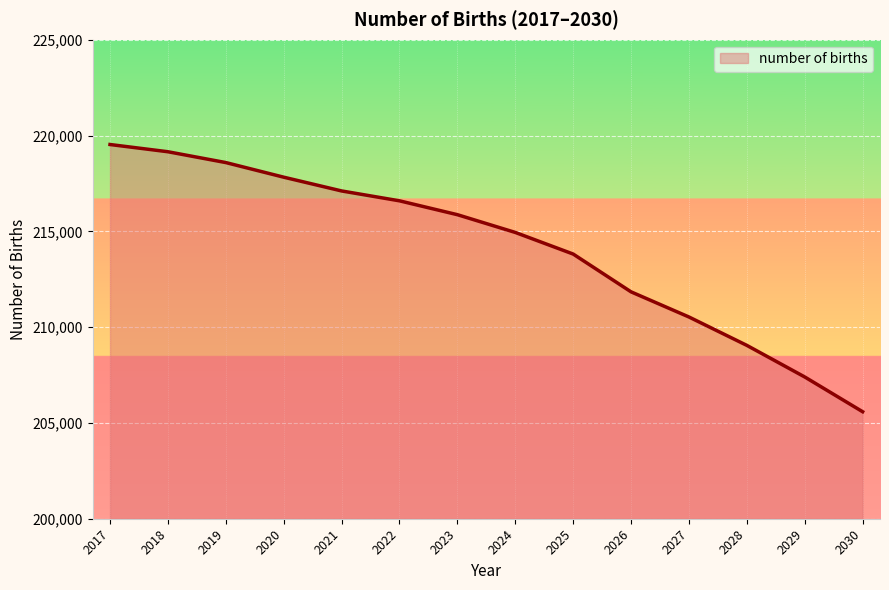

What is the difference between the maximum and minimum values?

13946.0